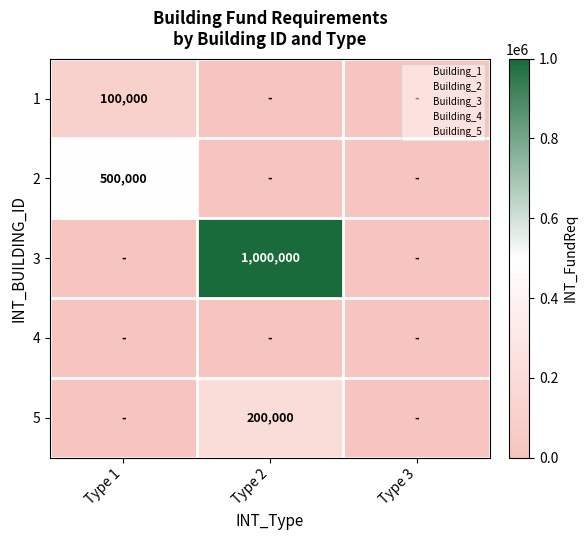

What is the difference between the highest and lowest values at Type 2?

1000000